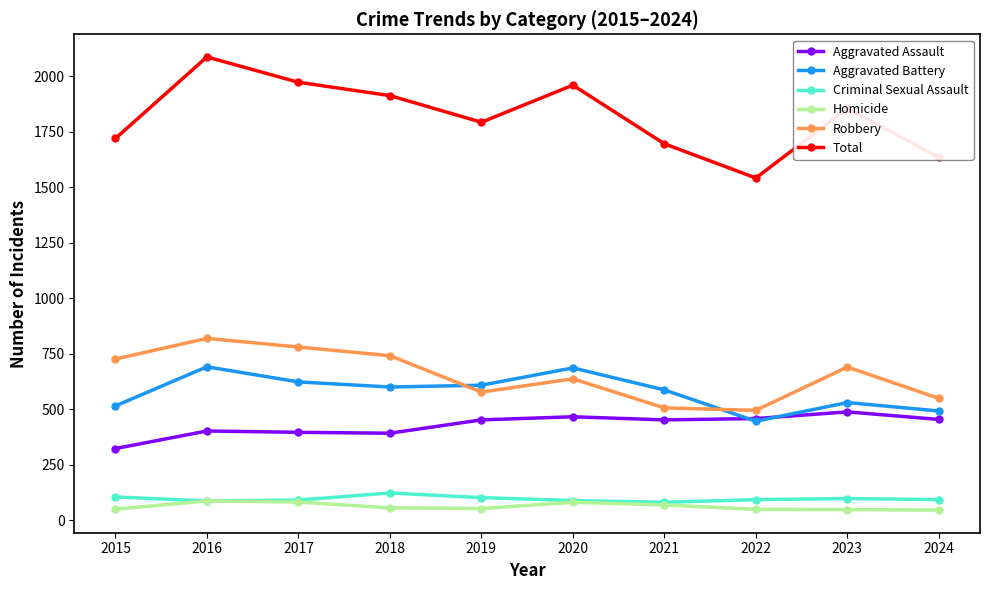

What is the difference between the Criminal Sexual Assault values at 2016 and 2018?

36